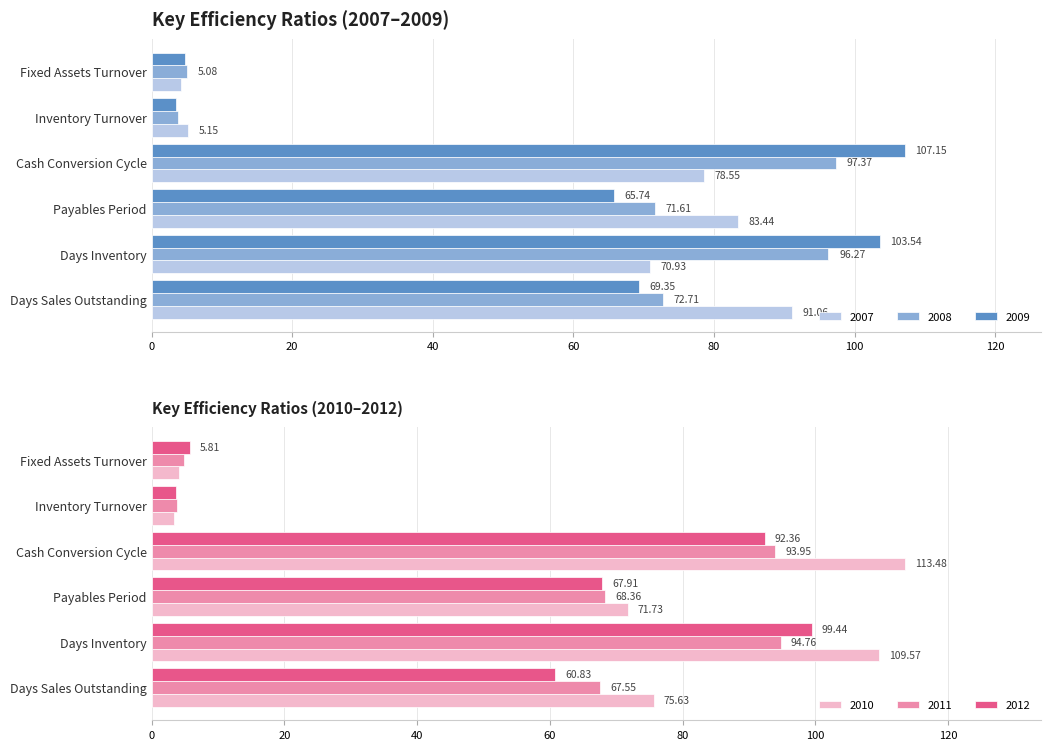

List the series in order of their peak value, highest first.

2010, 2009, 2012, 2008, 2011, 2007